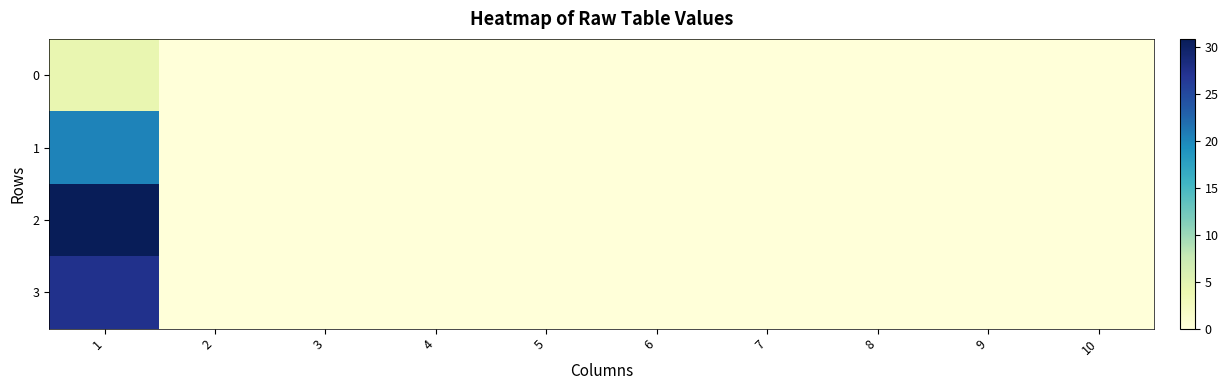

At 6, list the series in order from smallest to largest.

0, 1, 2, 3